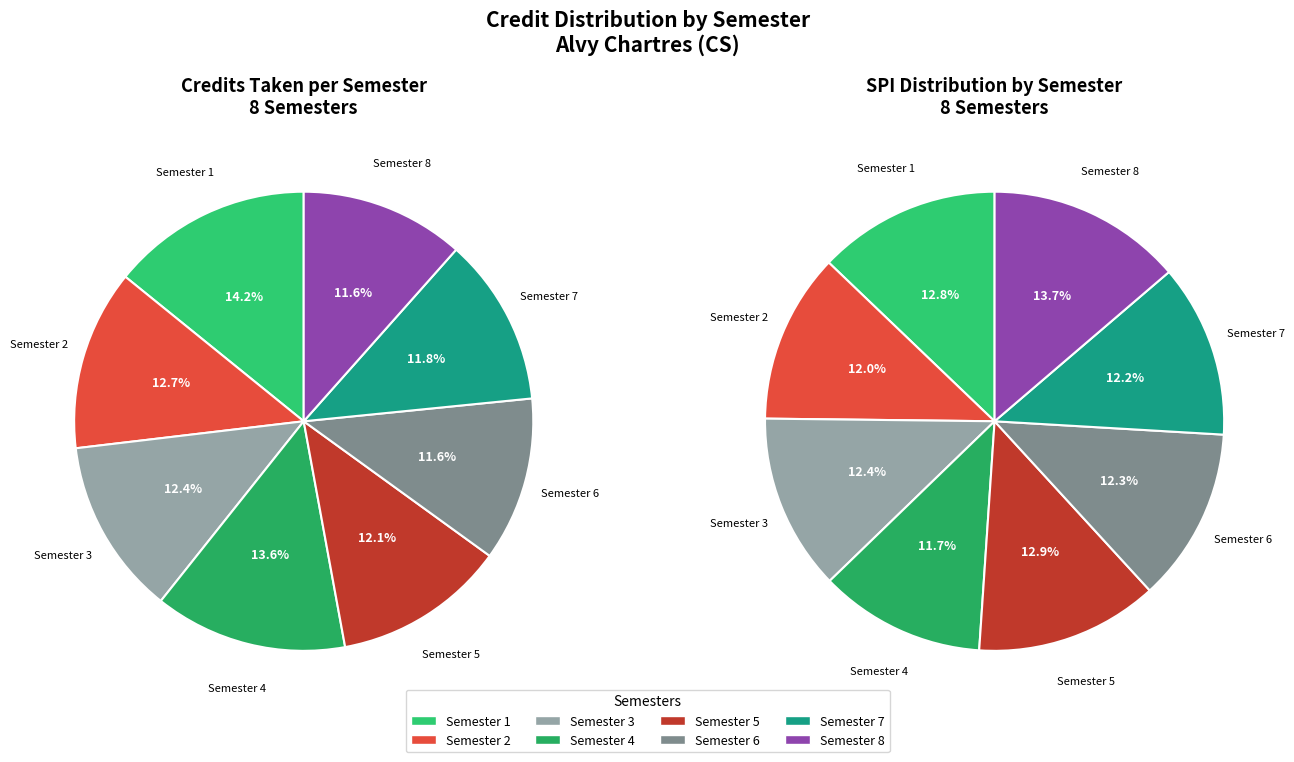

The Semester 6 slice represents 1% of the pie. True or false?

False